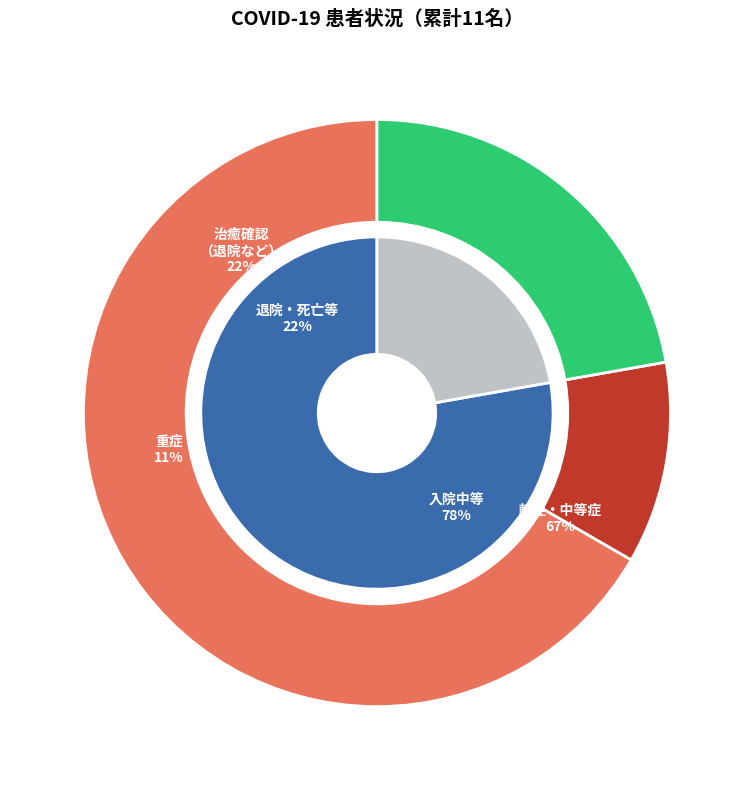

What is the total percentage of 死亡（累計） and 重症?

11.1%